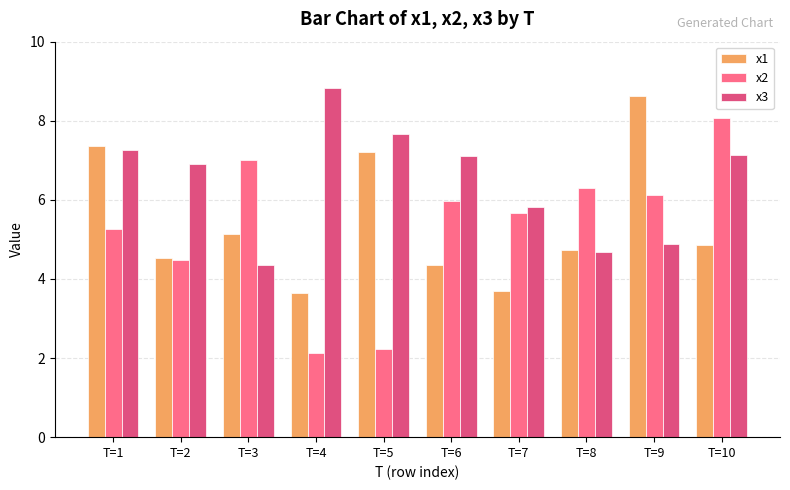

List the series in order of their peak value, lowest first.

x2, x1, x3